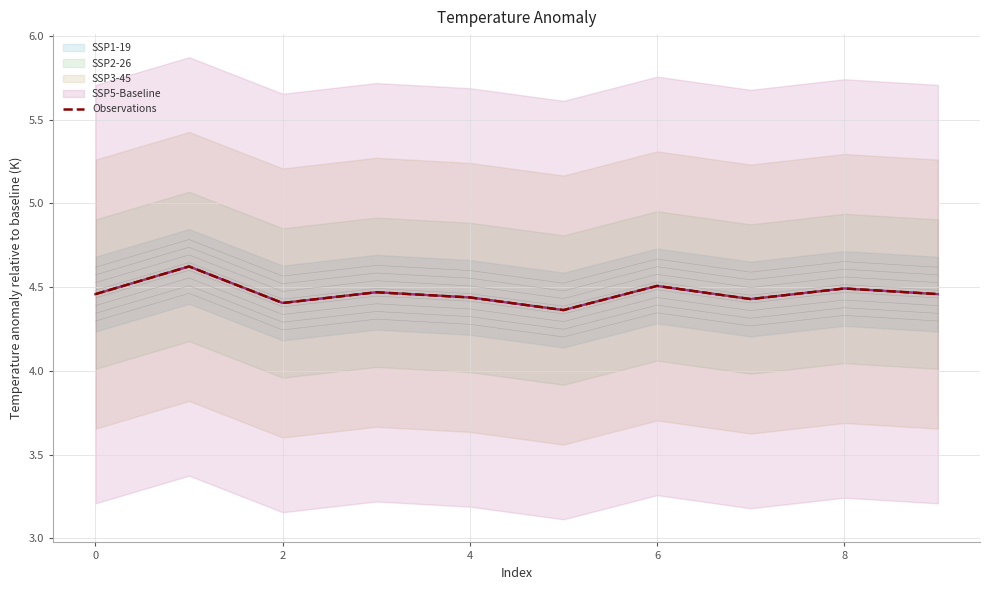

What is the difference between the maximum and minimum values?

0.3